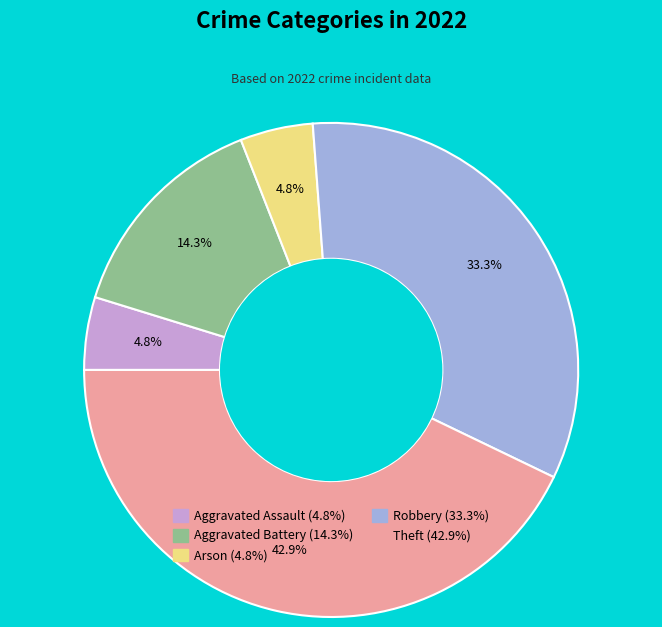

To the nearest percent, what is the difference between the largest and smallest slice percentages?

38%